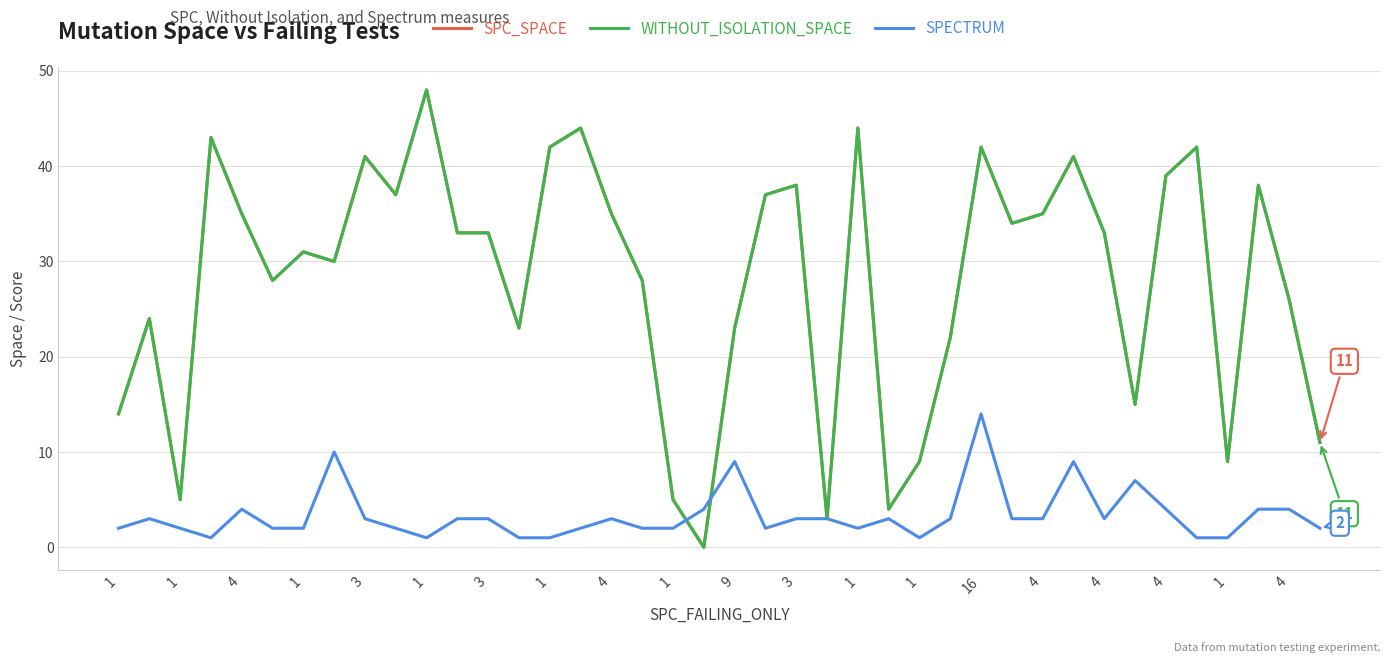

Does the chart display data point markers on the line(s)?

No